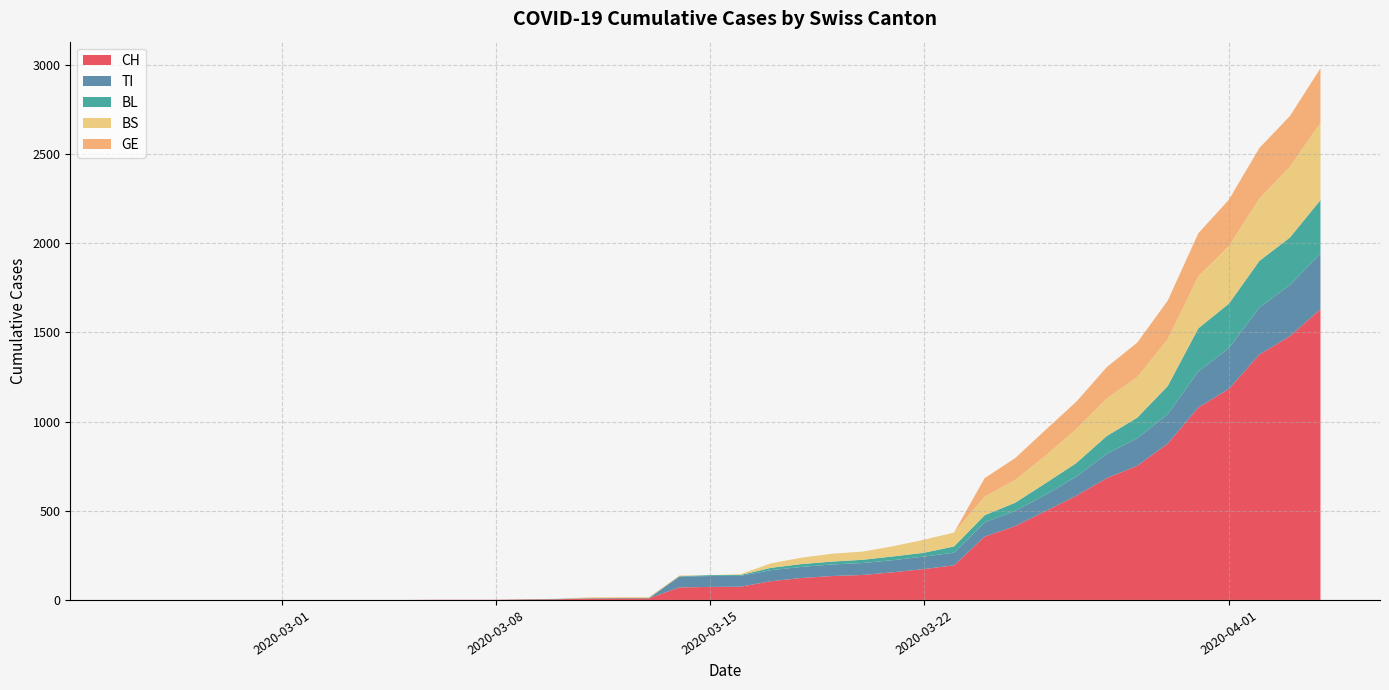

Reading left to right, extract all data points from this chart.

CH: 0	0	0	0	0	0	0	0	0	0	1	1	1	3	4	8	9	9	70	73	74	105	123	134	140	155	173	194	355	414	499	584	683	752	877	1079	1183	1376	1479	1630
TI: 0	0	0	0	0	0	0	0	0	0	0	0	0	0	0	0	0	0	61	61	61	62	62	65	67	68	70	71	80	85	91	107	136	155	165	202	229	263	287	314
BL: 0	0	0	0	0	0	0	0	0	0	0	0	0	1	2	2	2	2	2	5	5	13	16	16	18	21	21	35	40	46	65	76	100	115	158	242	249	262	266	298
BS: 0	0	0	0	0	0	0	0	0	0	0	0	0	0	0	4	4	4	4	0	4	25	36	44	46	57	73	78	105	128	155	191	211	228	263	292	323	350	397	434
GE: 0	0	0	0	0	0	0	0	0	0	0	0	0	0	0	0	0	0	0	0	0	0	0	0	0	0	0	0	103	122	144	153	175	193	216	241	260	283	284	305